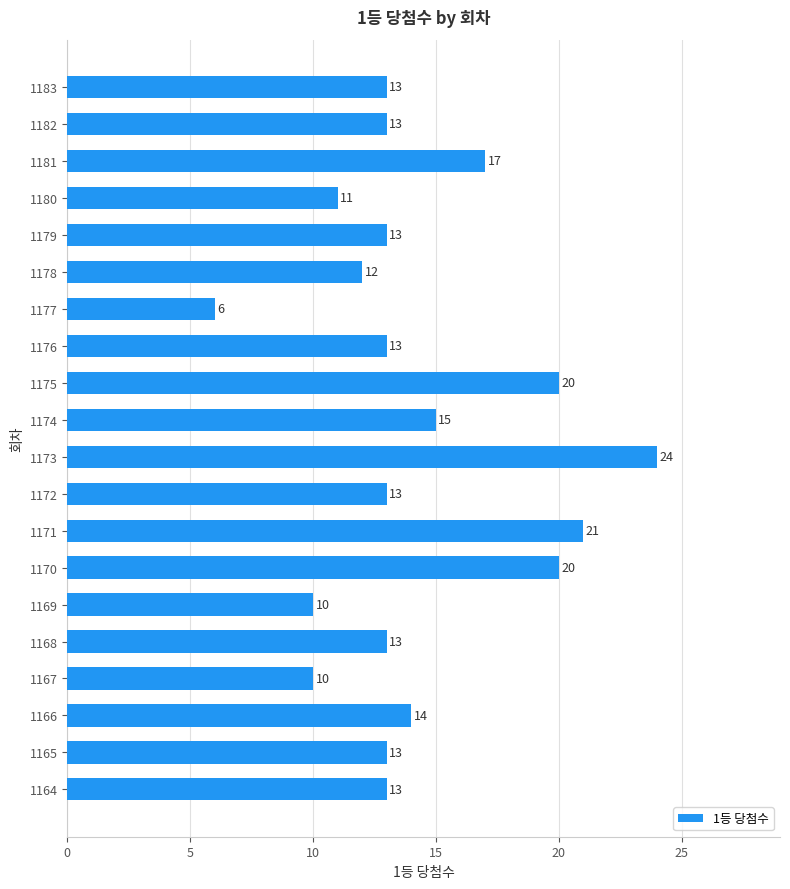

The value at 1169 is 10. True or false?

True